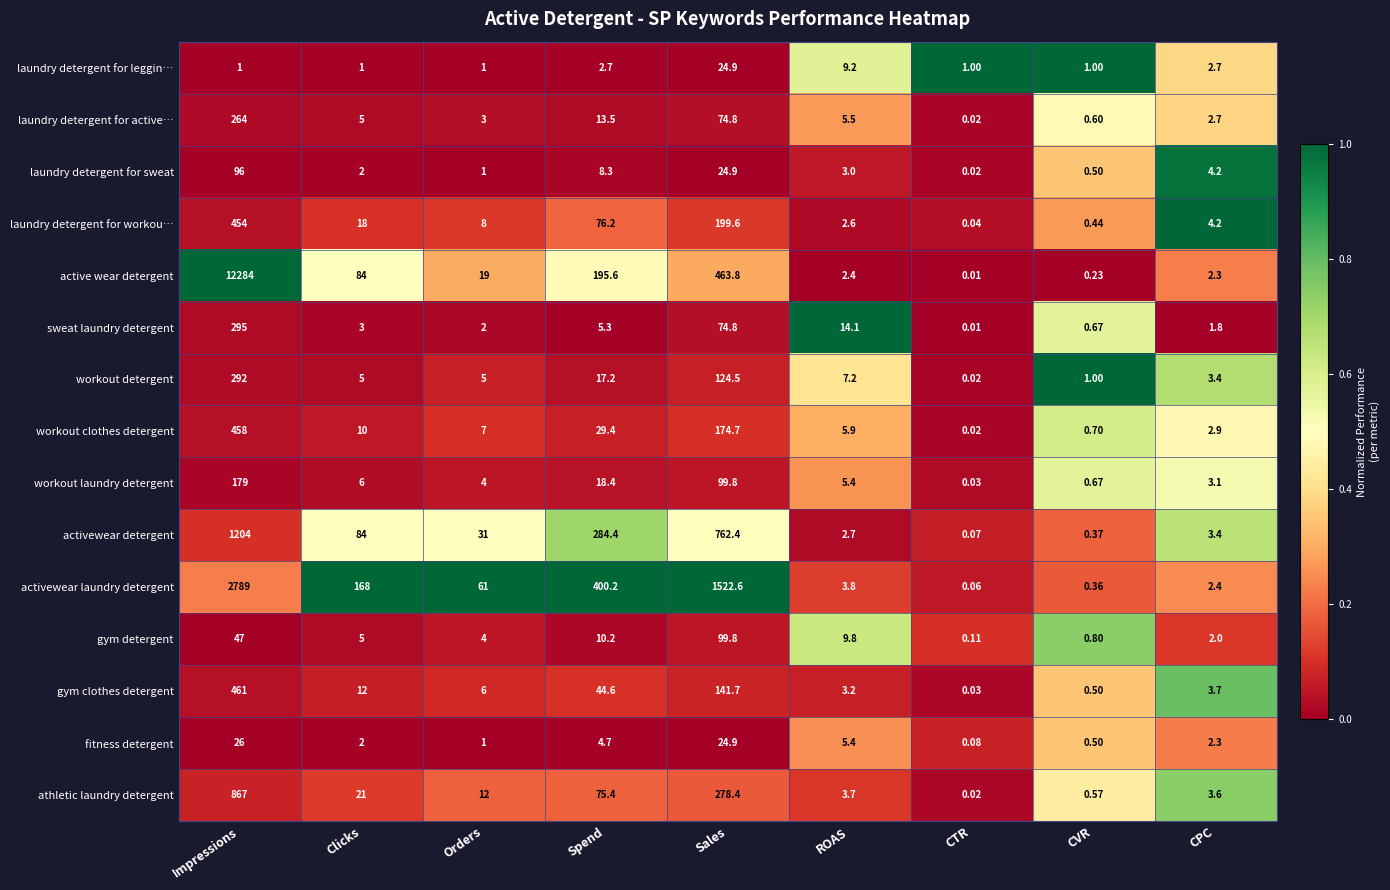

At how many categories does at least one series exceed 0?

9